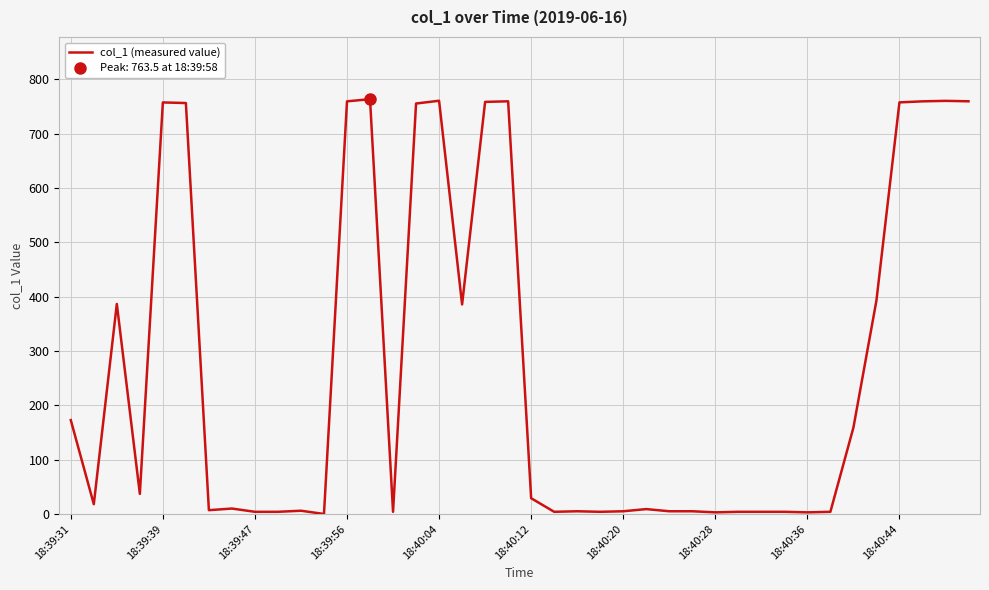

What is the maximum value for col_1 (measured value)?

763.5